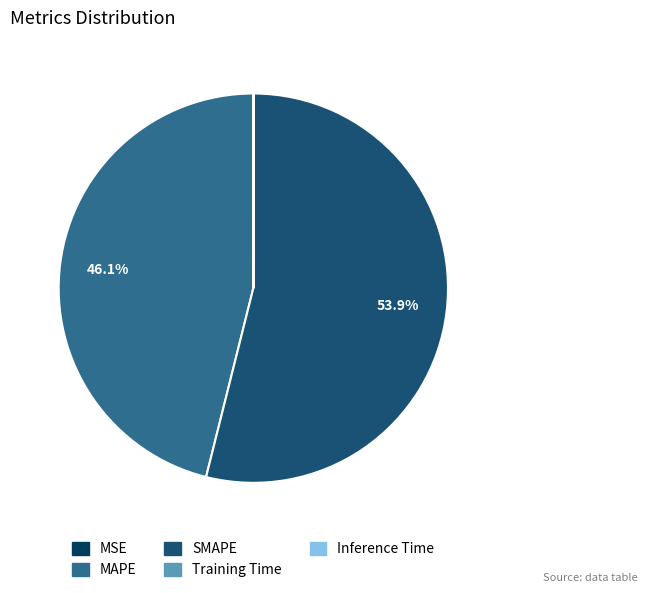

Is there a majority slice in this chart?

Yes